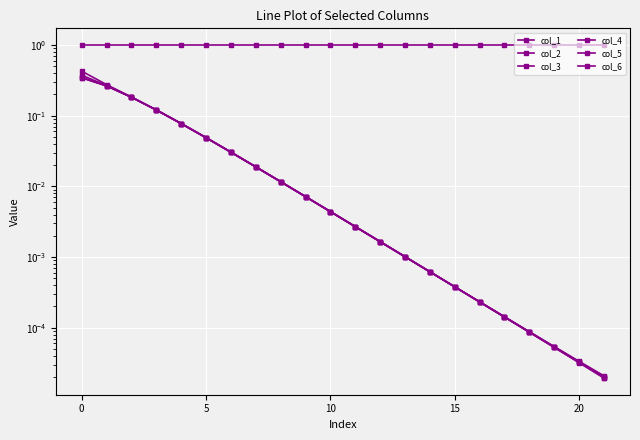

Count the number of categories in the chart.

22